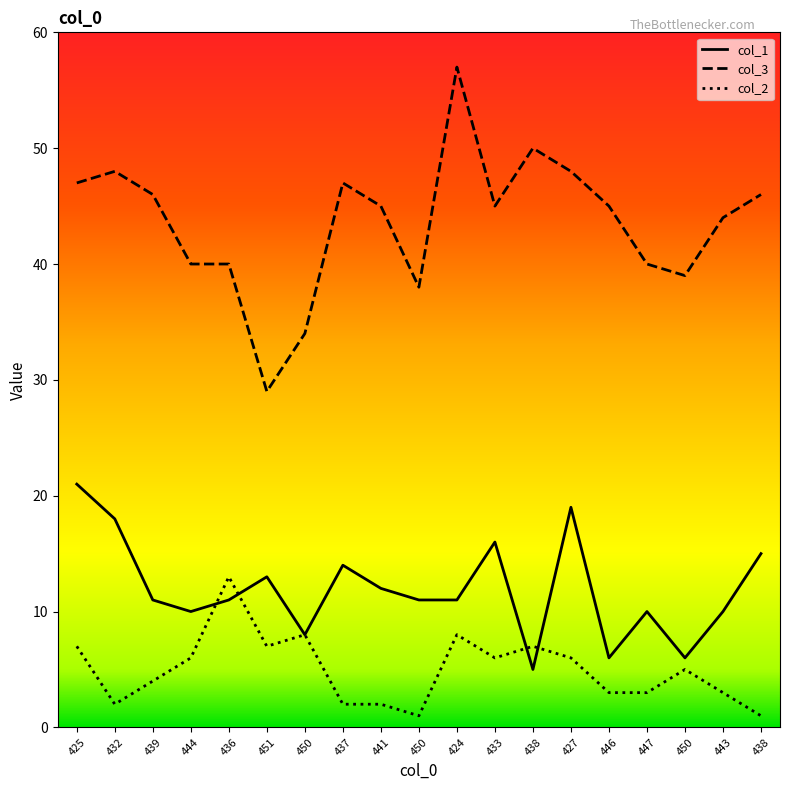

How many interior local valleys does the col_2 series have?

4